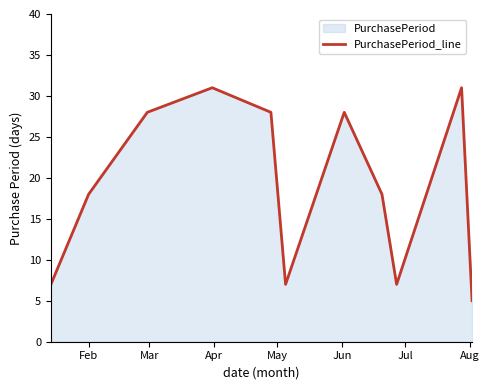

How many data points are less than 18?

4